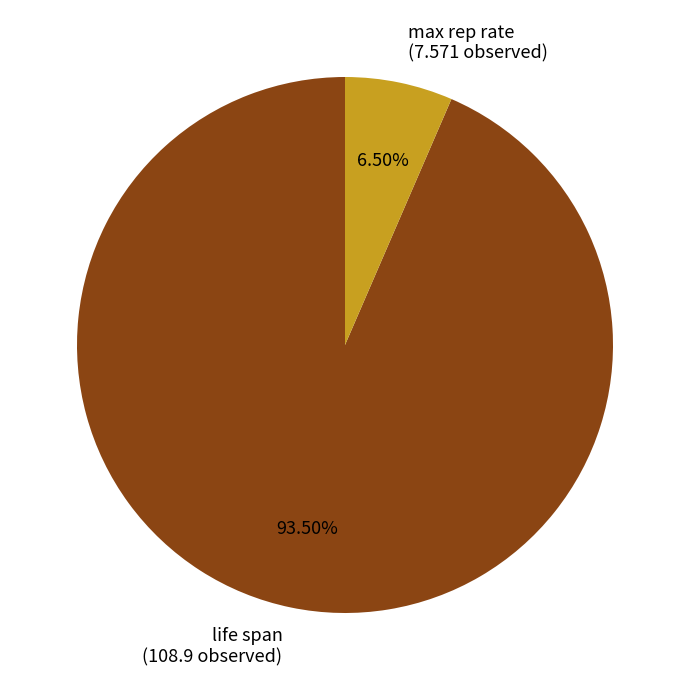

Rank the categories by value from lowest to highest.

max rep rate, life span